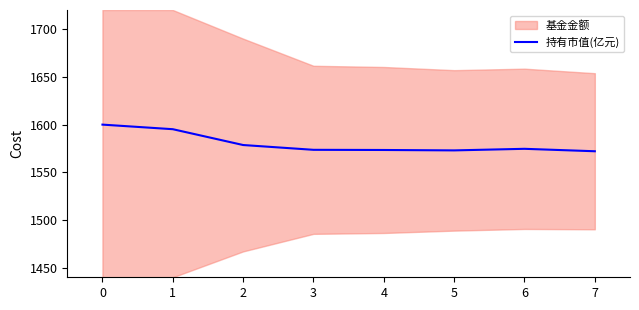

The 持有市值(亿元) series shows 809.2 at 7. True or false?

False